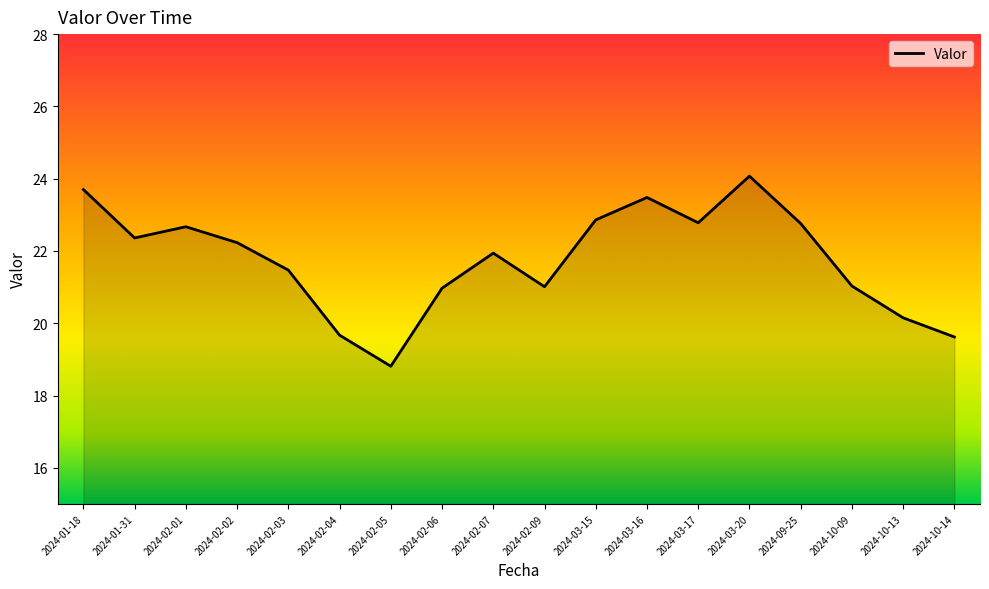

What position from the left is 2024-03-20?

14